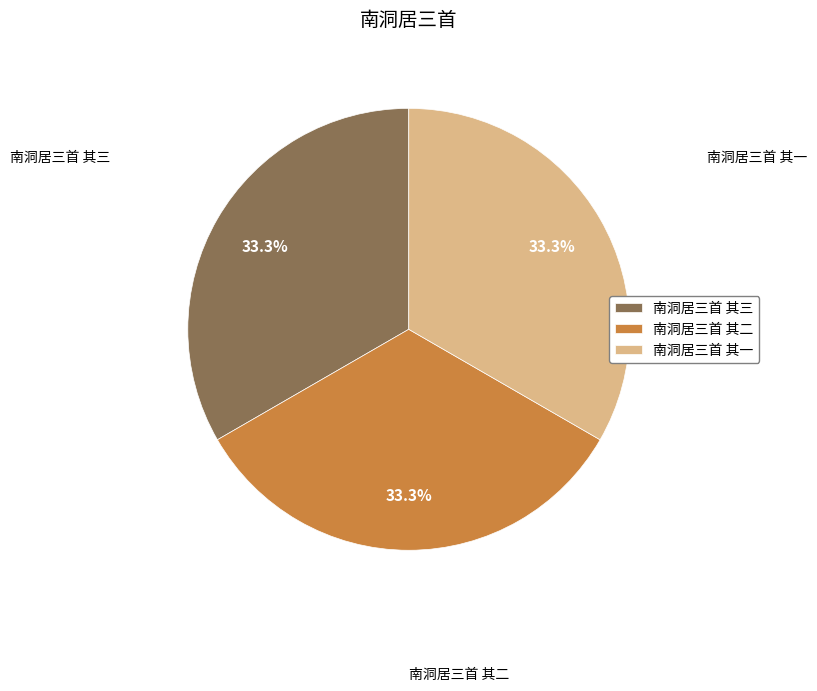

The 南洞居三首 其三 slice represents 33% of the pie. True or false?

True